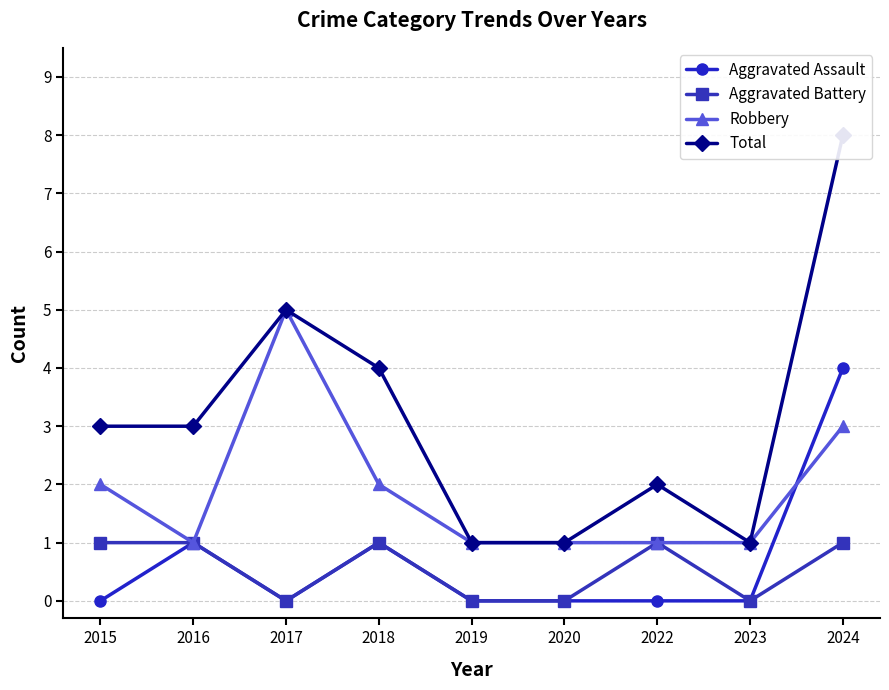

Reading right to left, list all the values displayed in this chart.

Aggravated Assault: 2024=4	2023=0	2022=0	2020=0	2019=0	2018=1	2017=0	2016=1	2015=0
Aggravated Battery: 2024=1	2023=0	2022=1	2020=0	2019=0	2018=1	2017=0	2016=1	2015=1
Robbery: 2024=3	2023=1	2022=1	2020=1	2019=1	2018=2	2017=5	2016=1	2015=2
Total: 2024=8	2023=1	2022=2	2020=1	2019=1	2018=4	2017=5	2016=3	2015=3